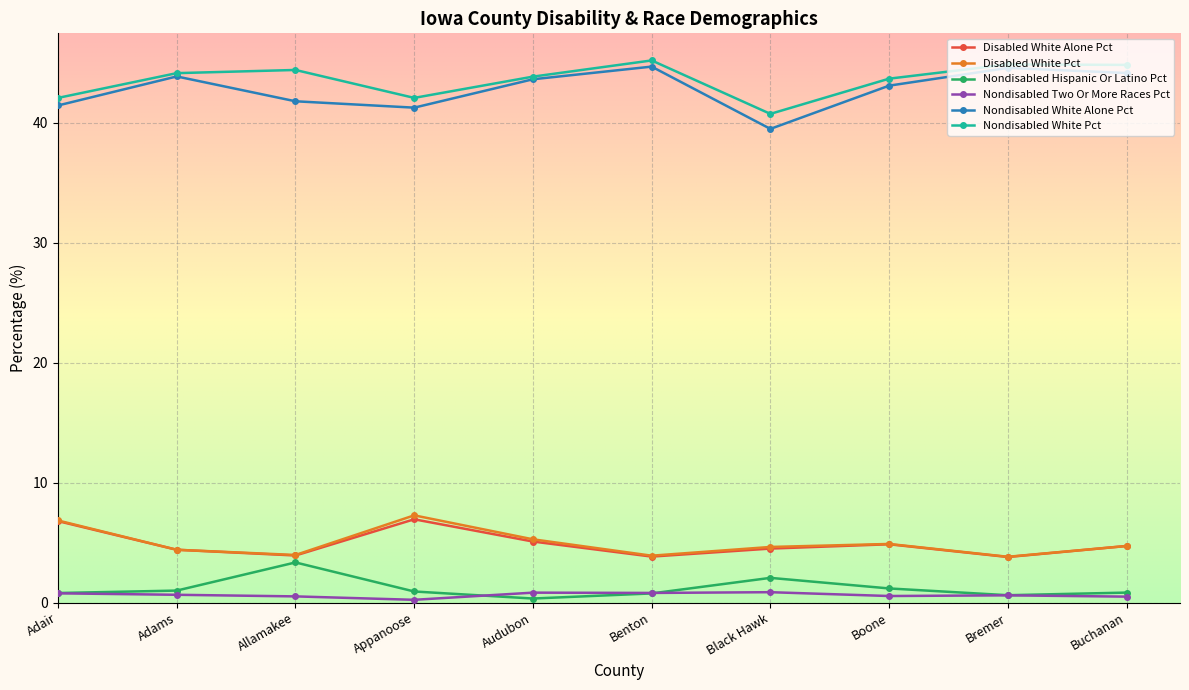

What is the maximum value shown in the chart?

45.2